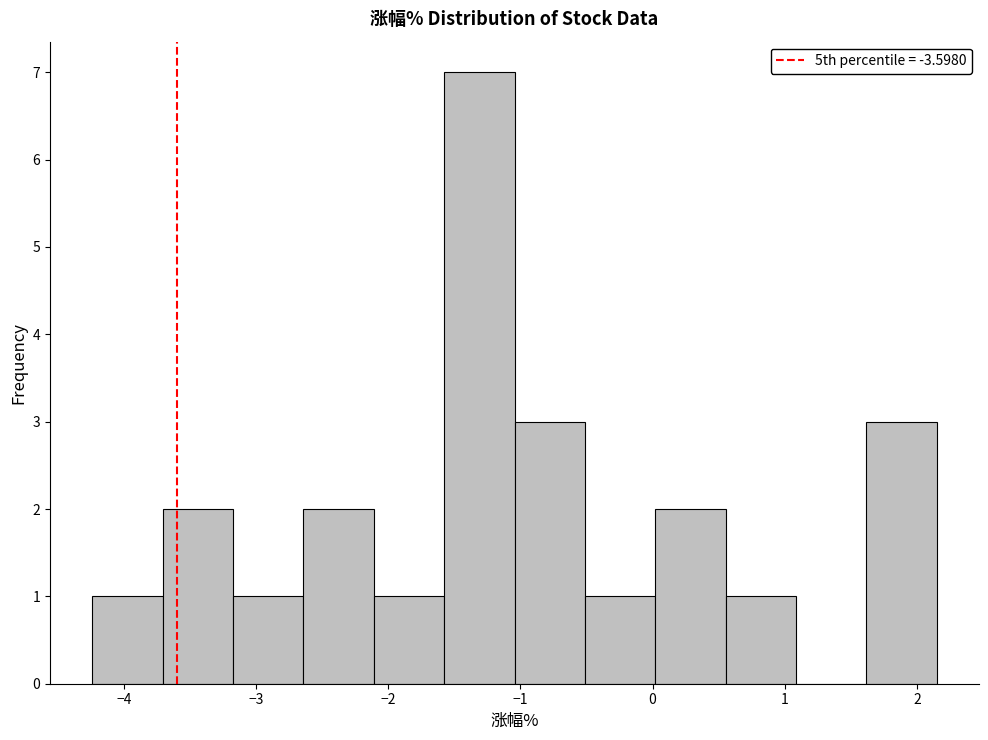

What is the height of the bar covering -3.7 to -3.2 on the x-axis? Neither the bar edges nor the heights are printed on the chart, so give them approximately, as read against the axes.

2